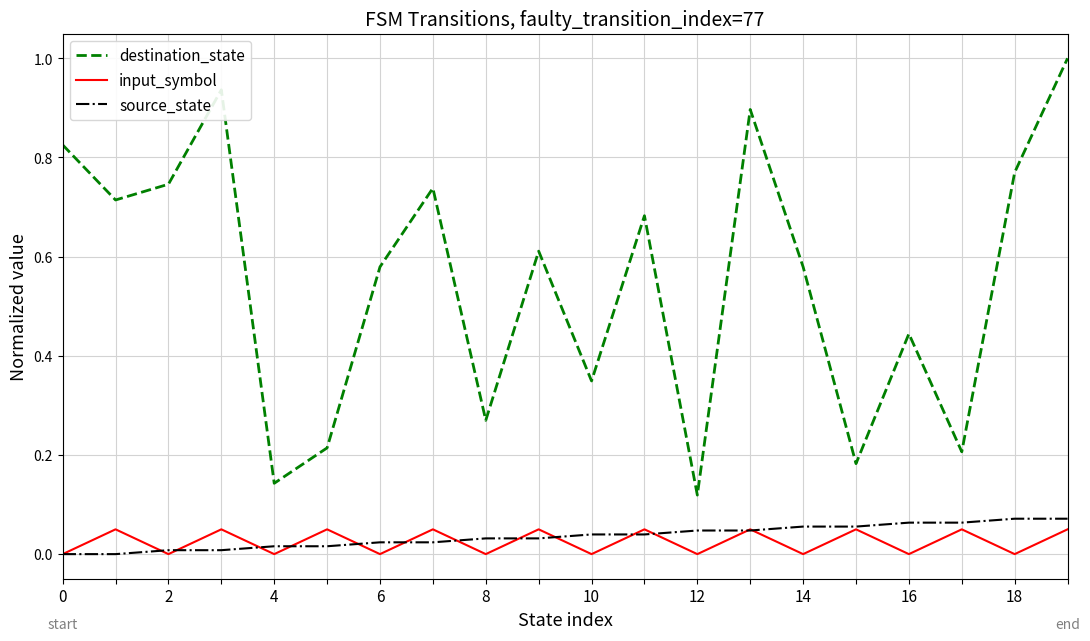

Which series has the largest total across all categories?

destination_state